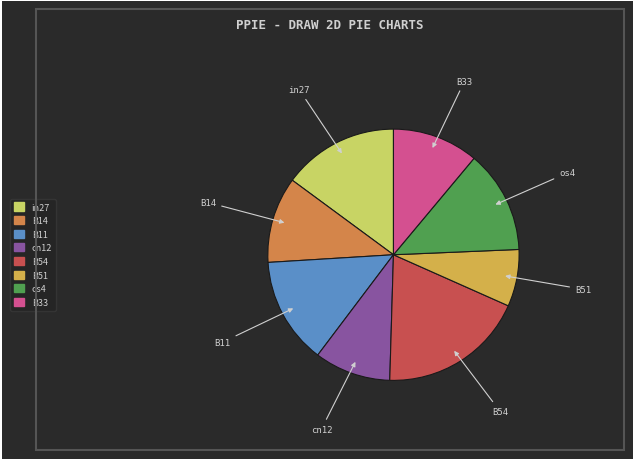

Is there any slice that represents more than half of the pie?

No